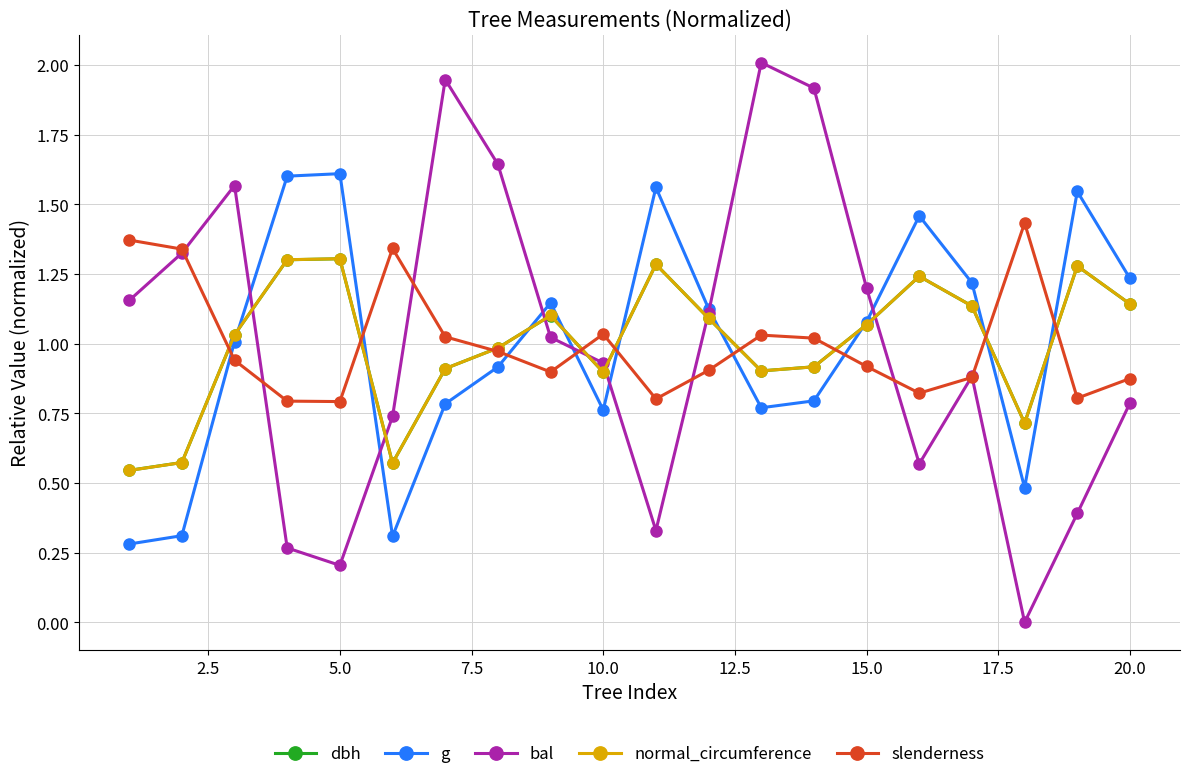

In dbh, how many points are higher than both neighbors (excluding endpoints)?

5